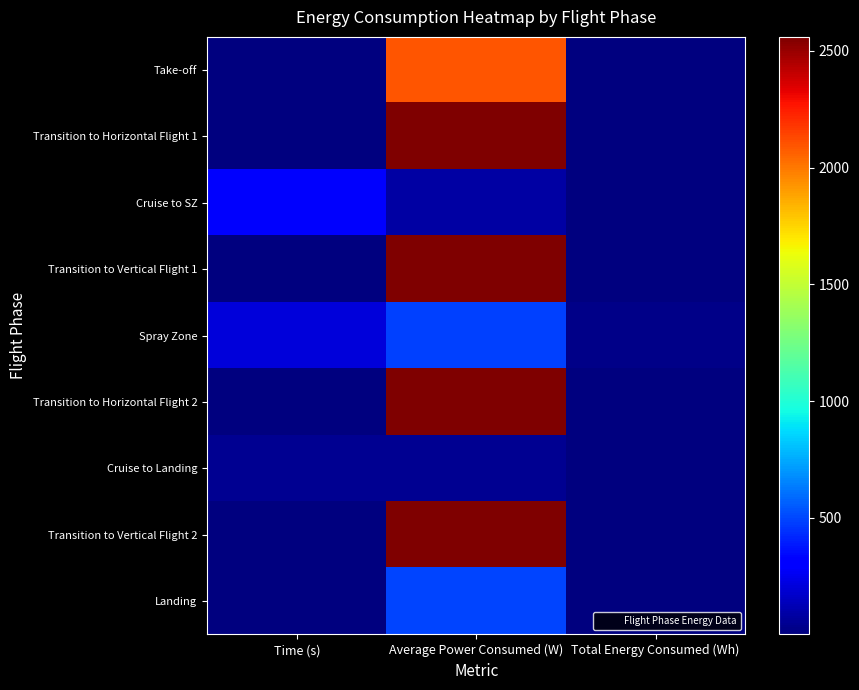

Reading left to right, transcribe all the data shown in this chart.

Take-off: Time (s)=3.0	Average Power Consumed (W)=2100.0	Total Energy Consumed (Wh)=1.8
Transition to Horizontal Flight 1: Time (s)=1.5	Average Power Consumed (W)=2560.0	Total Energy Consumed (Wh)=1.1
Cruise to SZ: Time (s)=282.0	Average Power Consumed (W)=85.0	Total Energy Consumed (Wh)=6.7
Transition to Vertical Flight 1: Time (s)=1.5	Average Power Consumed (W)=2560.0	Total Energy Consumed (Wh)=1.1
Spray Zone: Time (s)=210.0	Average Power Consumed (W)=488.0	Total Energy Consumed (Wh)=28.5
Transition to Horizontal Flight 2: Time (s)=1.5	Average Power Consumed (W)=2560.0	Total Energy Consumed (Wh)=1.1
Cruise to Landing: Time (s)=46.7	Average Power Consumed (W)=47.8	Total Energy Consumed (Wh)=0.6
Transition to Vertical Flight 2: Time (s)=1.5	Average Power Consumed (W)=2560.0	Total Energy Consumed (Wh)=1.1
Landing: Time (s)=5.0	Average Power Consumed (W)=500.0	Total Energy Consumed (Wh)=0.7